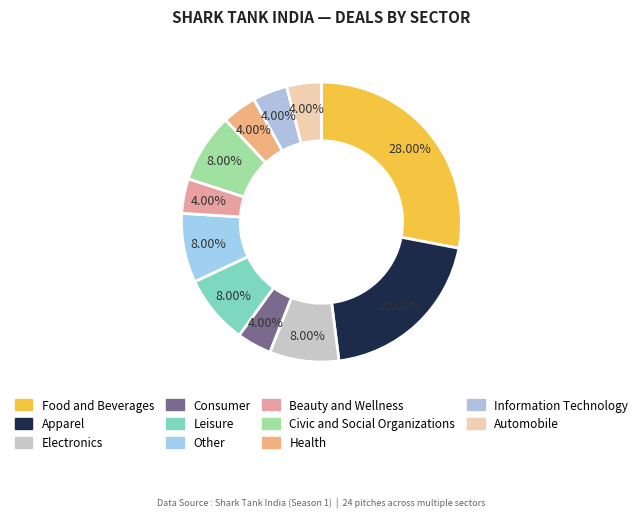

Rank the categories by value from lowest to highest.

Consumer, Beauty and Wellness, Health, Information Technology, Automobile, Electronics, Leisure, Other, Civic and Social Organizations, Apparel, Food and Beverages